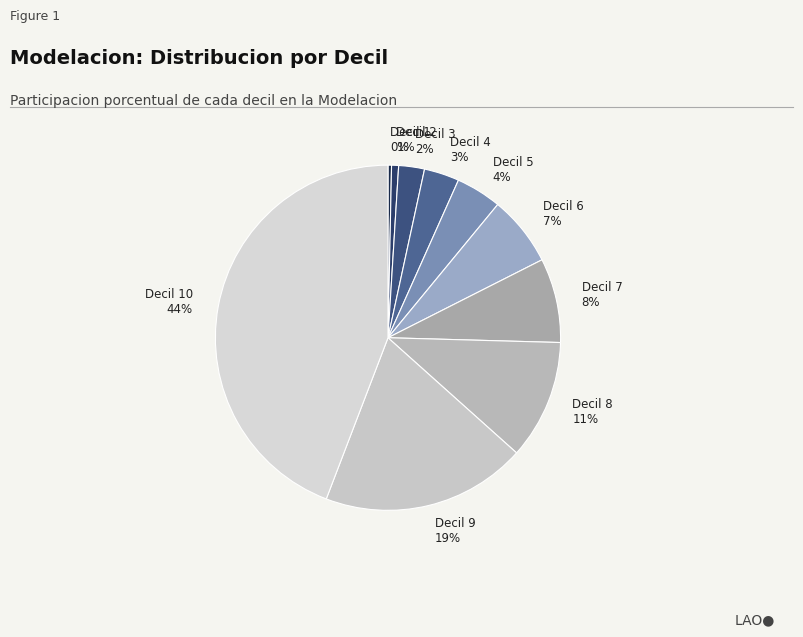

How many slices are in this pie chart?

10